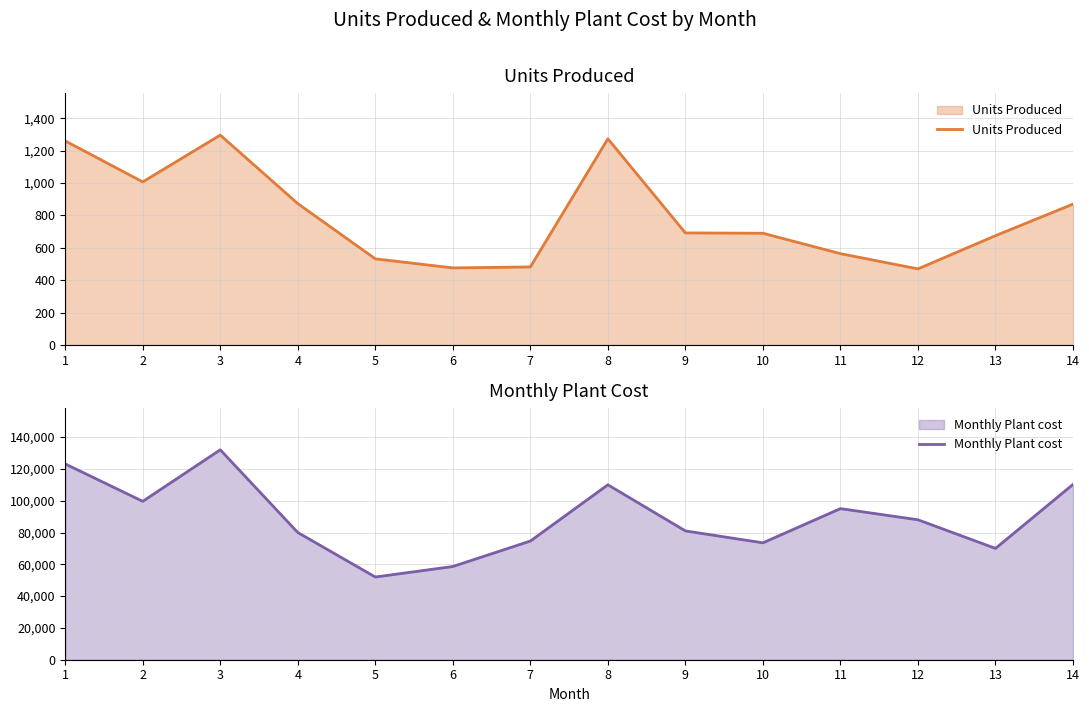

Where is the first local minimum for Units Produced?

2